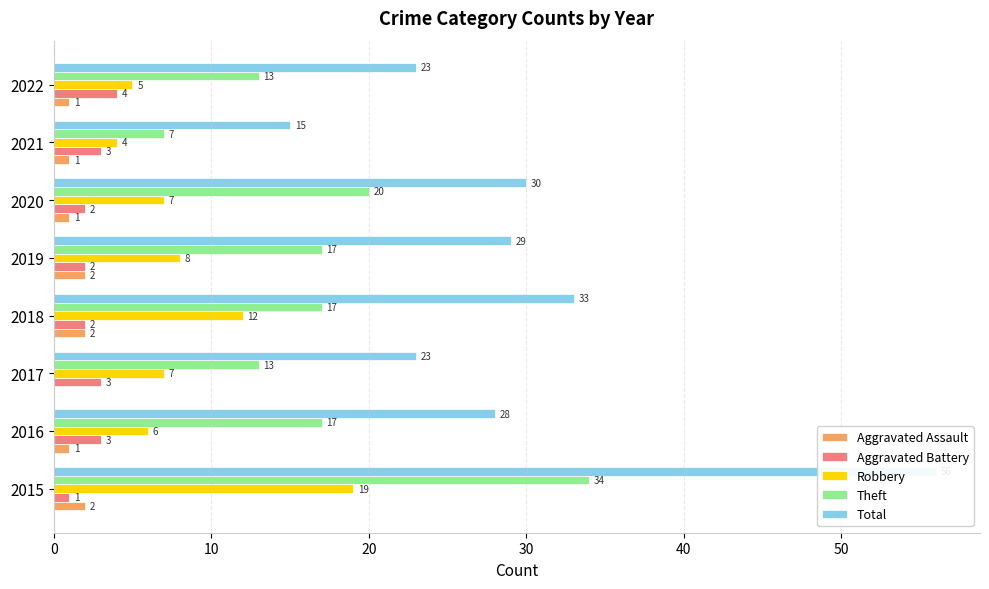

Count the Theft values in the range 13 to 20.

6